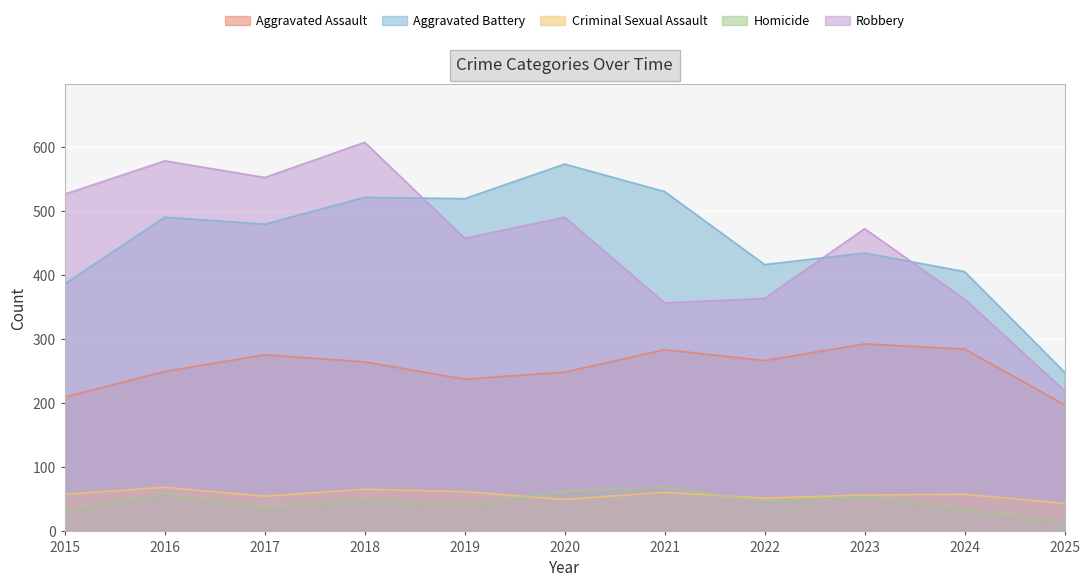

The Aggravated Battery series shows 192 at 2019. True or false?

False